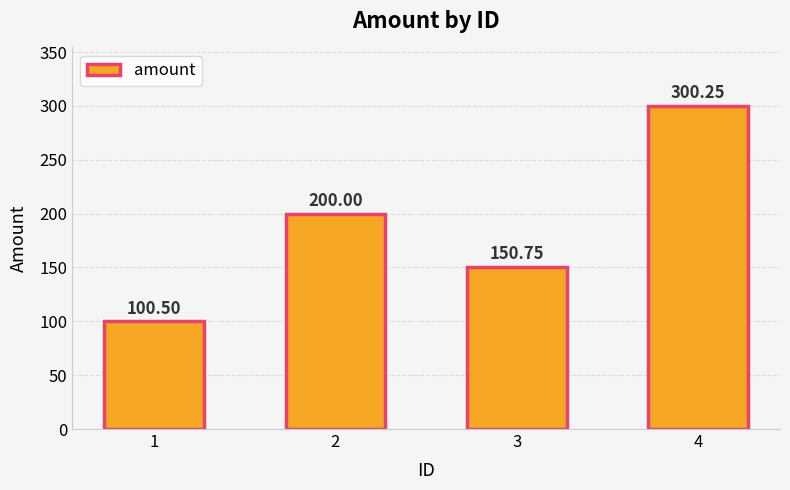

What is the value of the 3rd bar from the left?

150.8